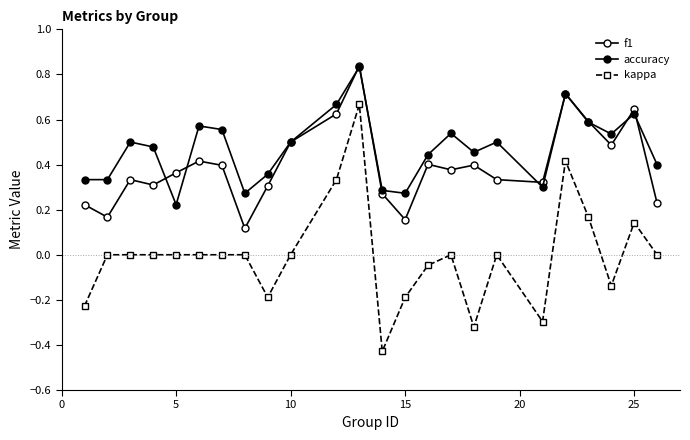

Does the chart have visible grid lines?

No